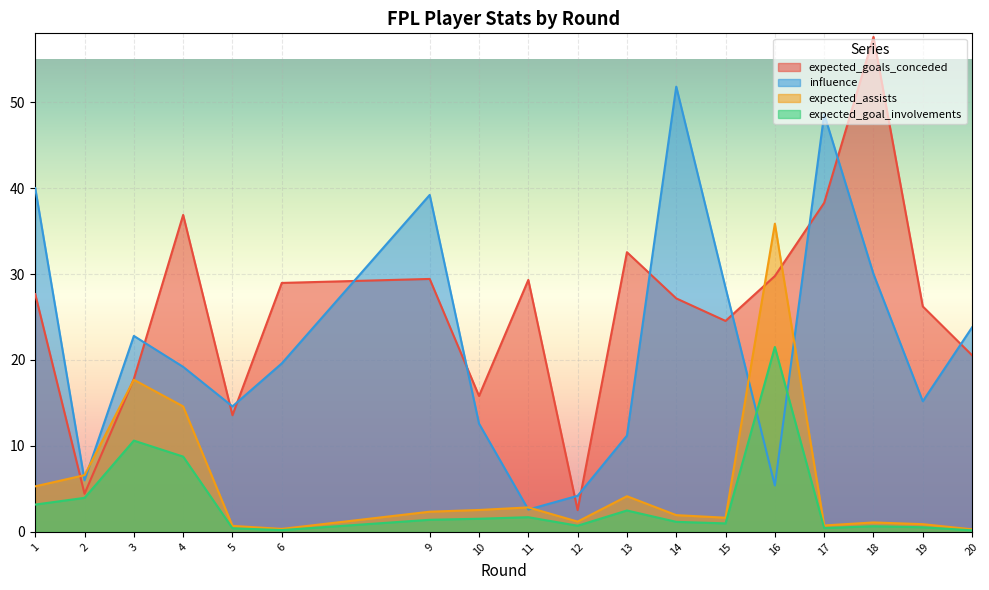

Reading right to left, transcribe all the data shown in this chart.

expected_assists: 0.3	0.9	1.1	0.7	35.9	1.6	1.9	4.2	1.2	2.9	2.6	2.4	0.3	0.7	14.6	17.7	6.6	5.3
expected_goal_involvements: 0.2	0.5	0.7	0.4	21.5	1.0	1.2	2.5	0.7	1.7	1.5	1.4	0.2	0.4	8.8	10.6	4.0	3.2
expected_goals_conceded: 20.5	26.2	57.6	38.3	29.8	24.5	27.2	32.5	2.5	29.3	15.8	29.4	29.0	13.6	36.9	17.8	4.4	27.7
influence: 23.8	15.2	30.0	48.6	5.4	28.4	51.8	11.2	4.2	2.6	12.6	39.2	19.6	14.6	19.2	22.8	6.0	40.0